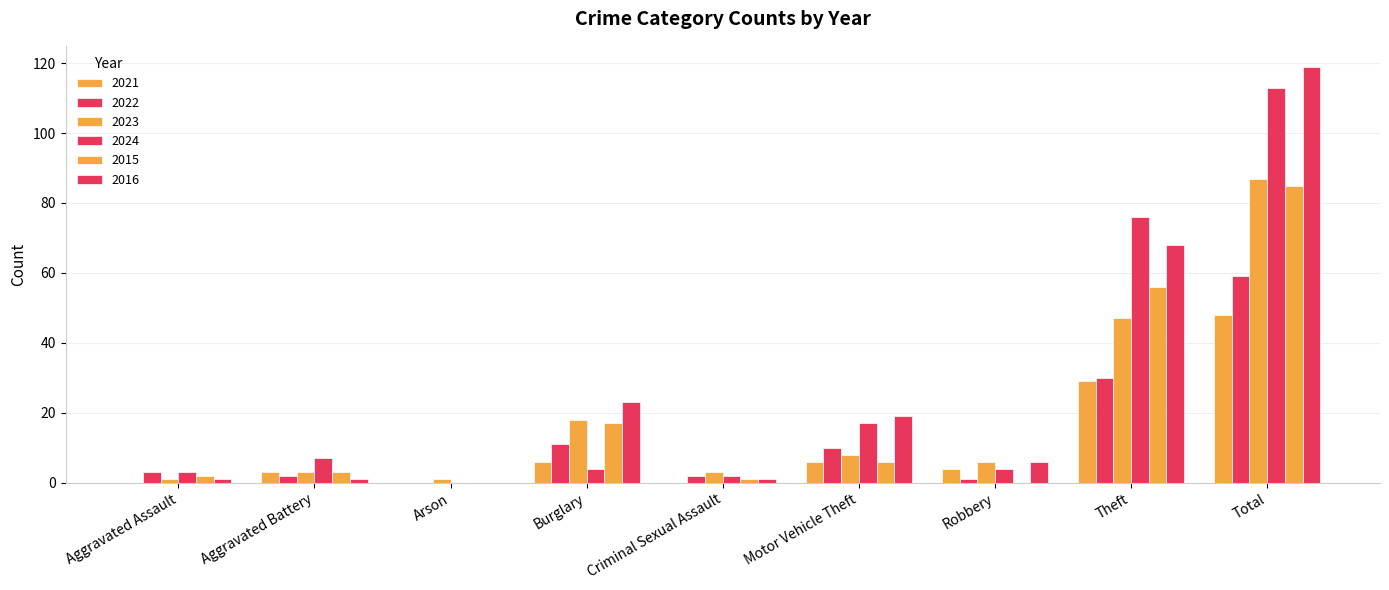

Reading left to right, transcribe all the data shown in this chart.

2021: Aggravated Assault=0	Aggravated Battery=3	Arson=0	Burglary=6	Criminal Sexual Assault=0	Motor Vehicle Theft=6	Robbery=4	Theft=29	Total=48
2022: Aggravated Assault=3	Aggravated Battery=2	Arson=0	Burglary=11	Criminal Sexual Assault=2	Motor Vehicle Theft=10	Robbery=1	Theft=30	Total=59
2023: Aggravated Assault=1	Aggravated Battery=3	Arson=1	Burglary=18	Criminal Sexual Assault=3	Motor Vehicle Theft=8	Robbery=6	Theft=47	Total=87
2024: Aggravated Assault=3	Aggravated Battery=7	Arson=0	Burglary=4	Criminal Sexual Assault=2	Motor Vehicle Theft=17	Robbery=4	Theft=76	Total=113
2015: Aggravated Assault=2	Aggravated Battery=3	Arson=0	Burglary=17	Criminal Sexual Assault=1	Motor Vehicle Theft=6	Robbery=0	Theft=56	Total=85
2016: Aggravated Assault=1	Aggravated Battery=1	Arson=0	Burglary=23	Criminal Sexual Assault=1	Motor Vehicle Theft=19	Robbery=6	Theft=68	Total=119